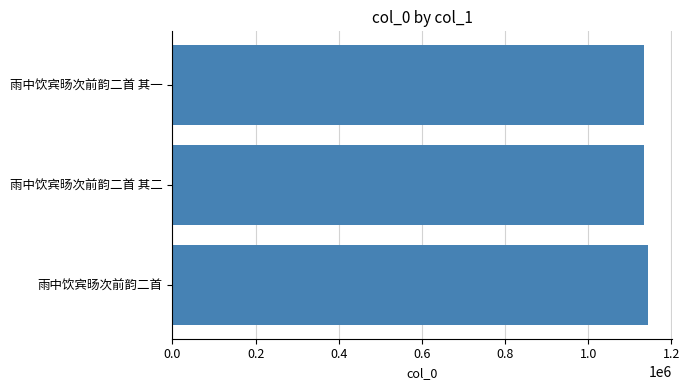

What is the sum of the values at 雨中饮宾旸次前韵二首 其一 and 雨中饮宾旸次前韵二首?

2279027